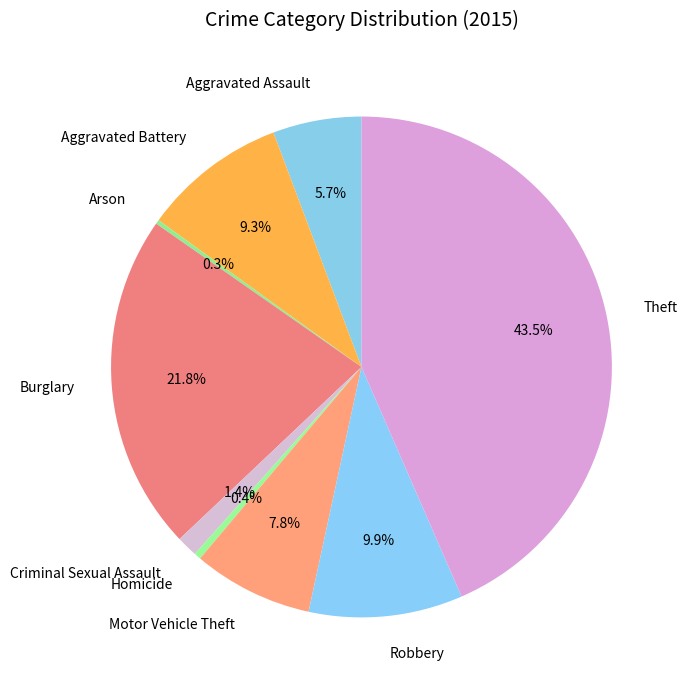

What percentage is the Robbery slice, to the nearest percent?

10%